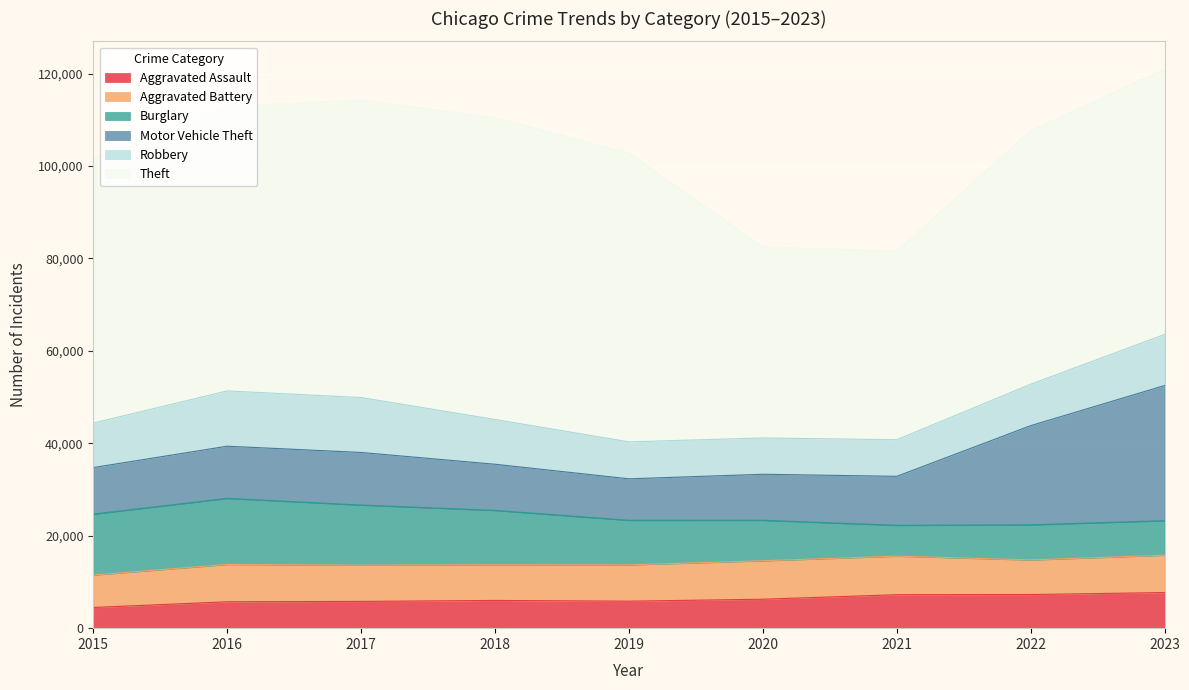

After their last crossing, which series has the higher values: Robbery or Motor Vehicle Theft?

Motor Vehicle Theft